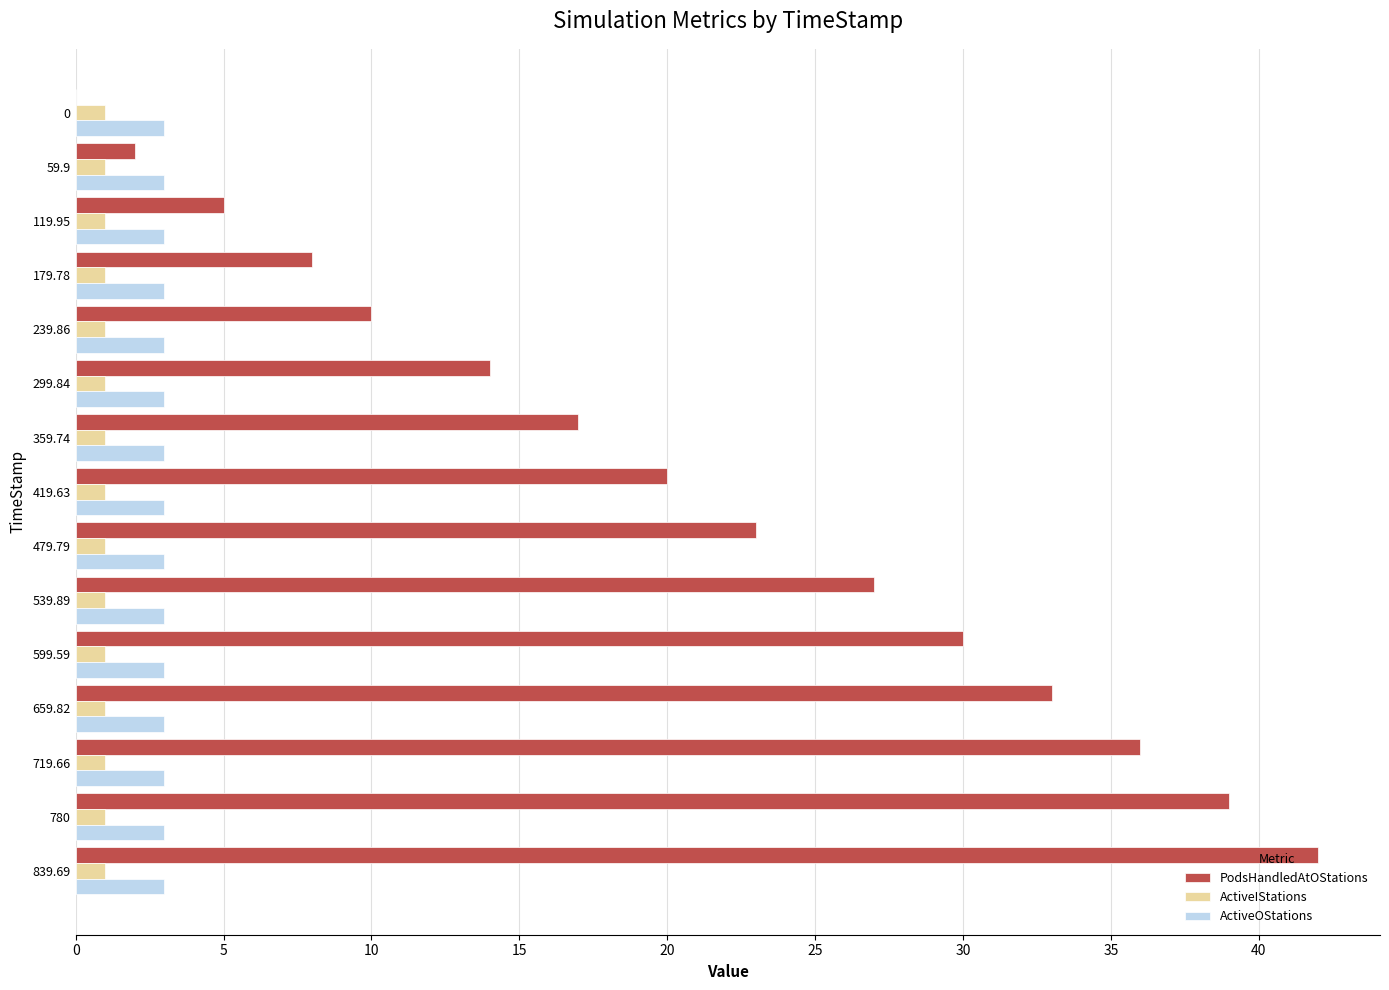

At which category does the chart reach its peak across all series?

839.69